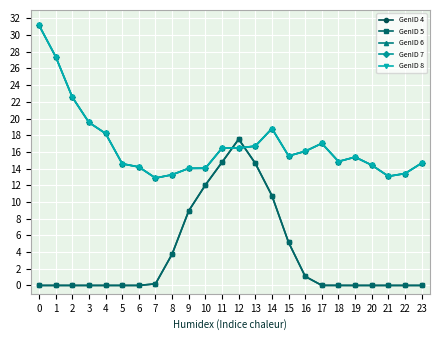

What is the value of the GenID 8 point at the 15th from the left?

18.8